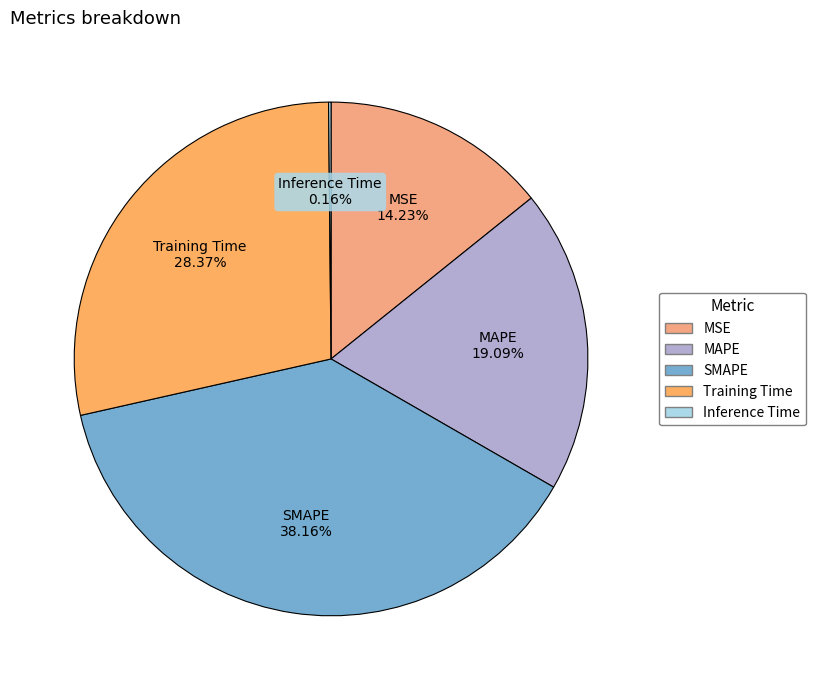

To the nearest percent, what portion does MSE represent?

14%